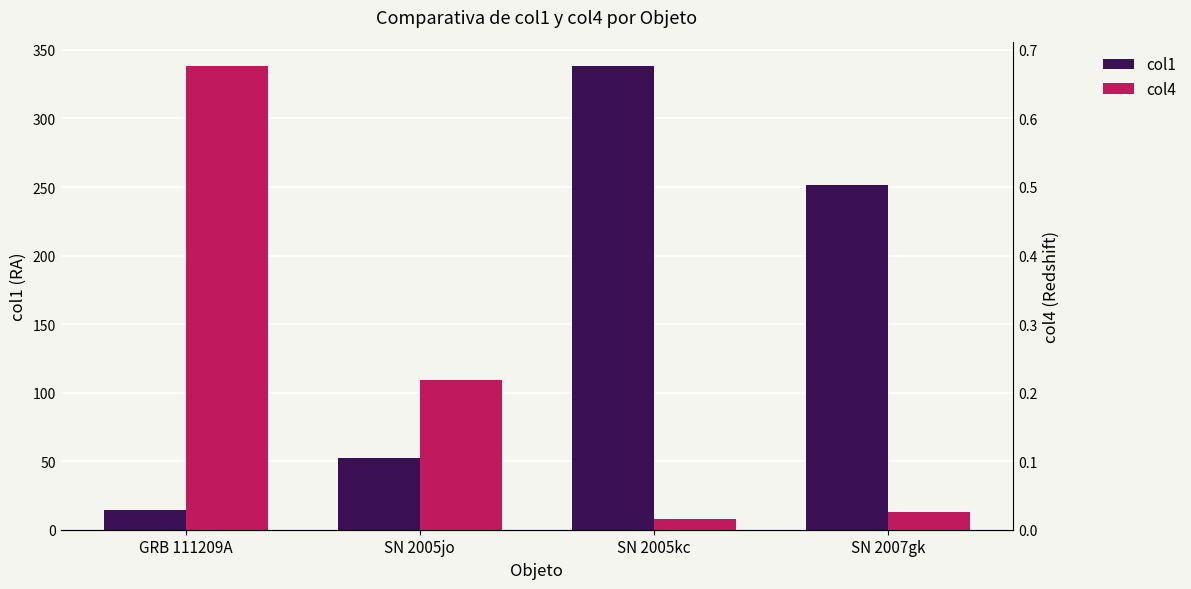

Which series changed the most between SN 2005jo and SN 2005kc?

col1